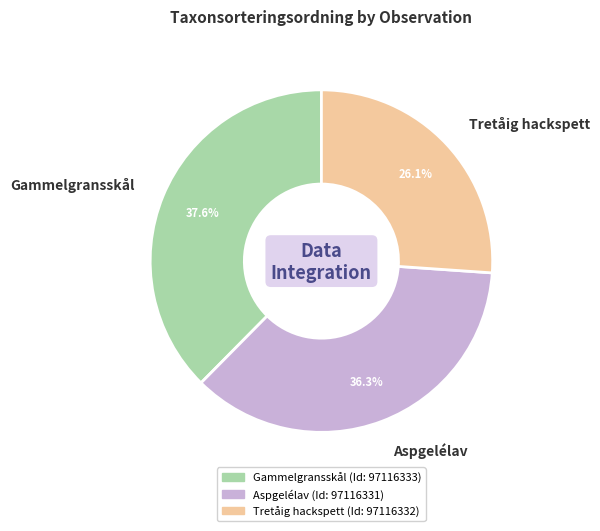

Which has a higher value, Aspgelélav or Tretåig hackspett?

Aspgelélav